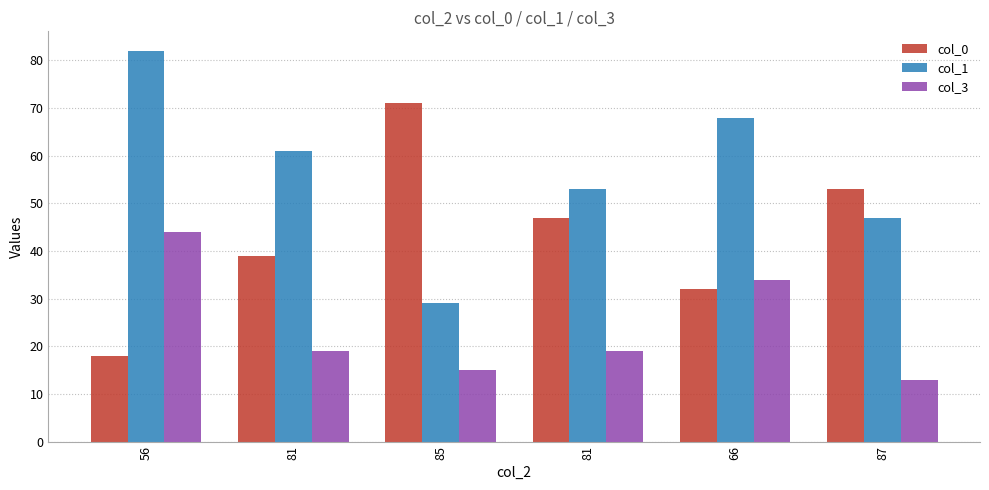

Reading left to right, extract all data points from this chart.

col_0: 56=18	81=39	85=71	81=47	66=32	87=53
col_1: 56=82	81=61	85=29	81=53	66=68	87=47
col_3: 56=44	81=19	85=15	81=19	66=34	87=13